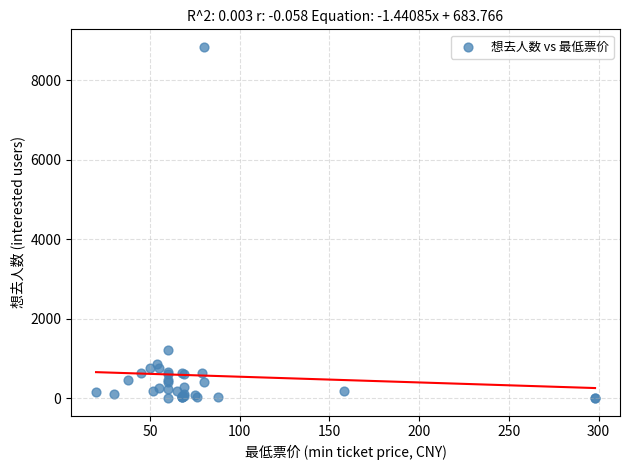

What Y value in the scatter plot is closest to 4424?

1201